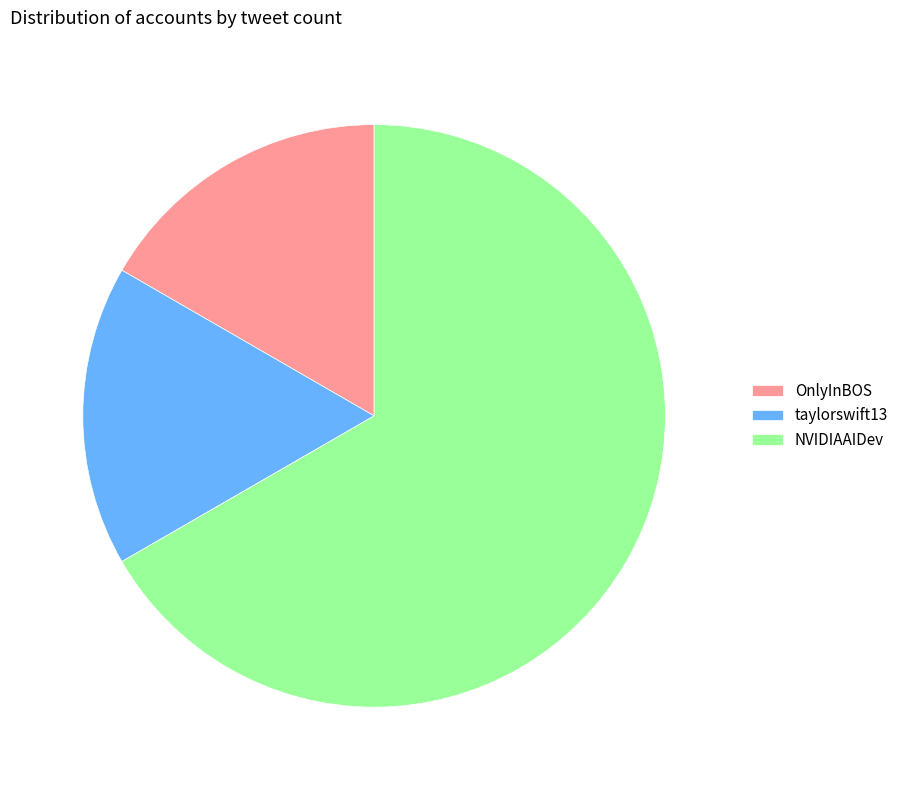

Does any single category account for the majority?

Yes